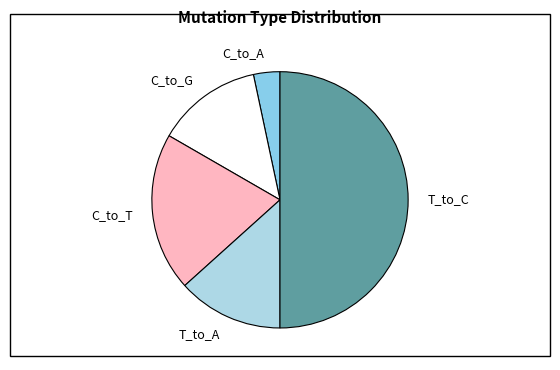

Which slice represents more than half of the pie?

T_to_C